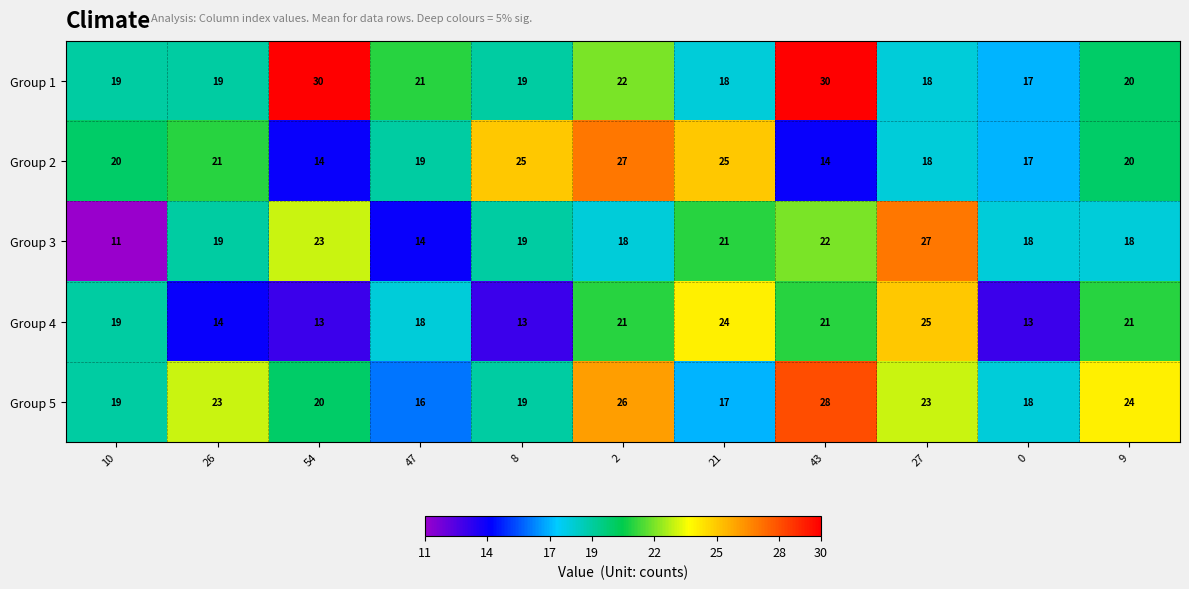

The value of Group 1 at 27 is 10. True or false?

False